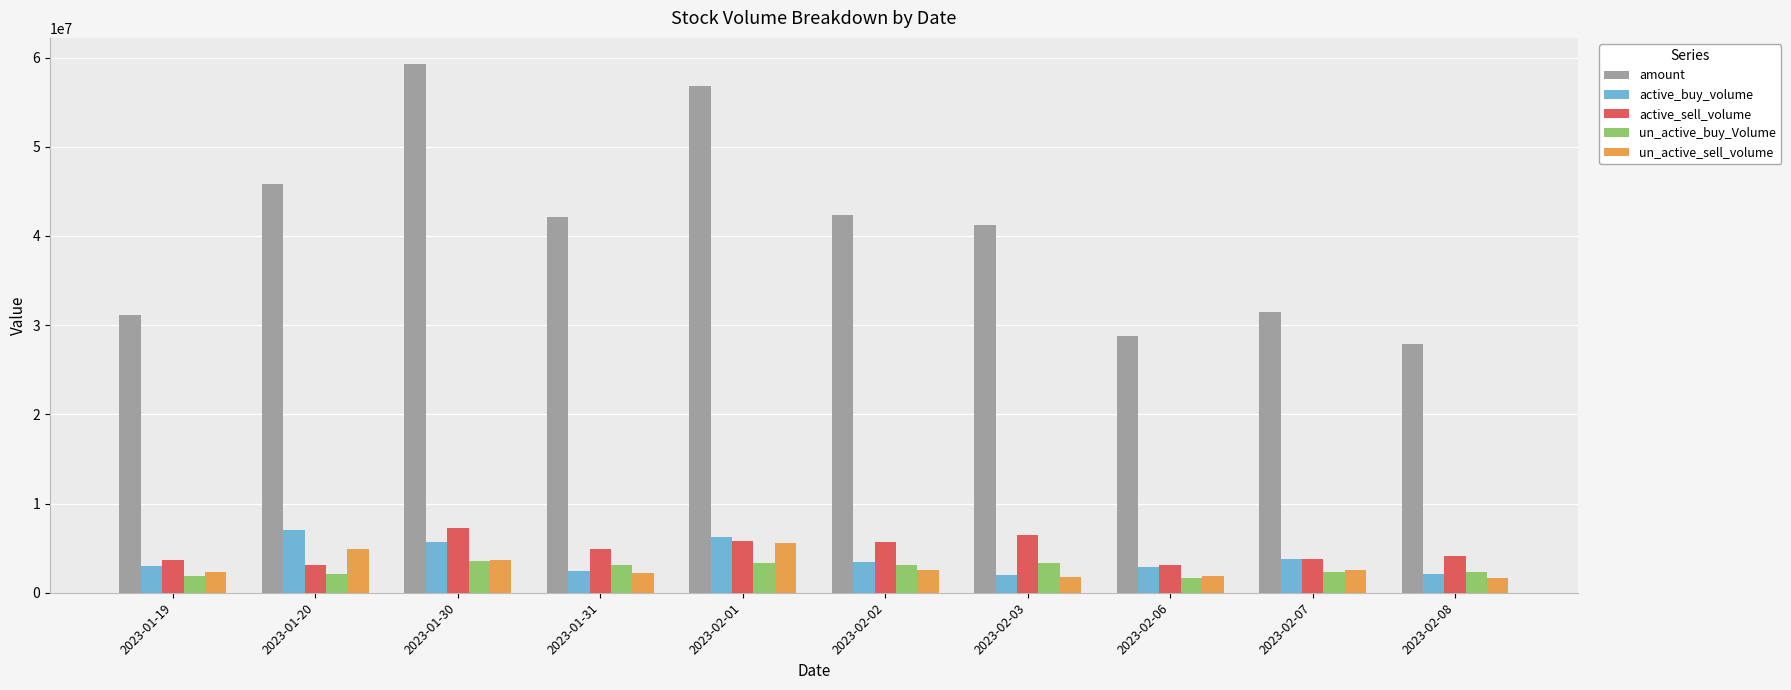

How many categories are shown in the chart?

10